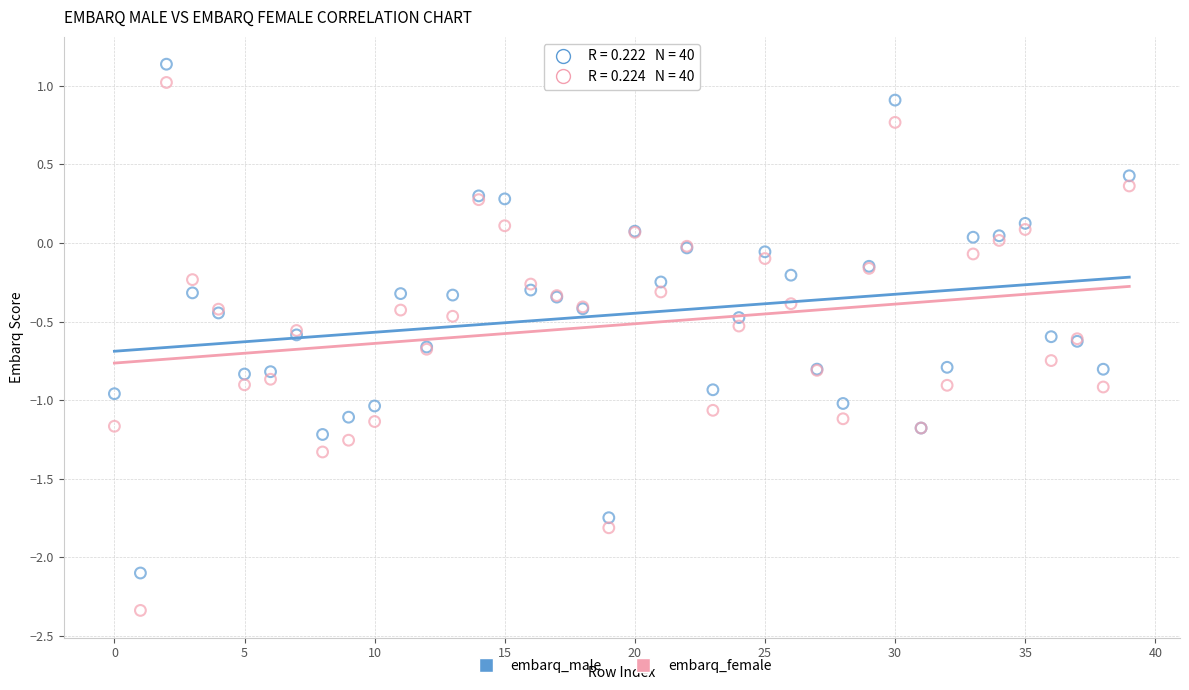

Which series reaches the maximum Y coordinate?

embarq_male